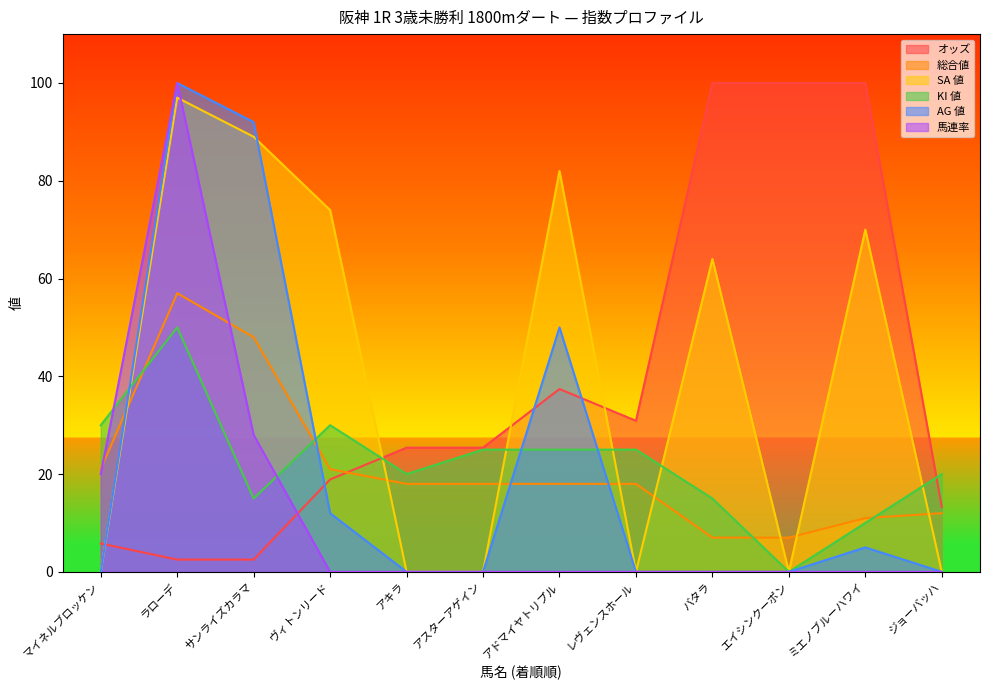

What is the spread (max minus min) of values at サンライズカラマ?

89.5